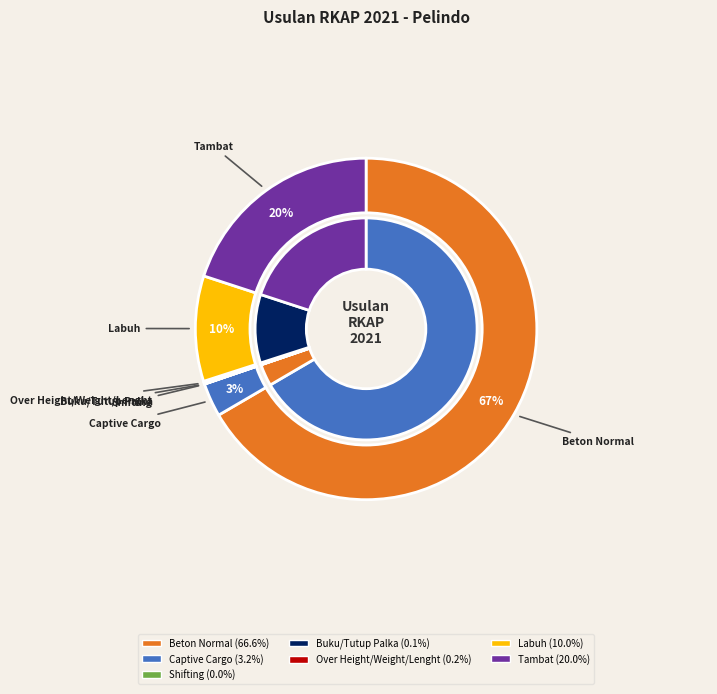

True or false: Tambat accounts for 20% of the total.

True